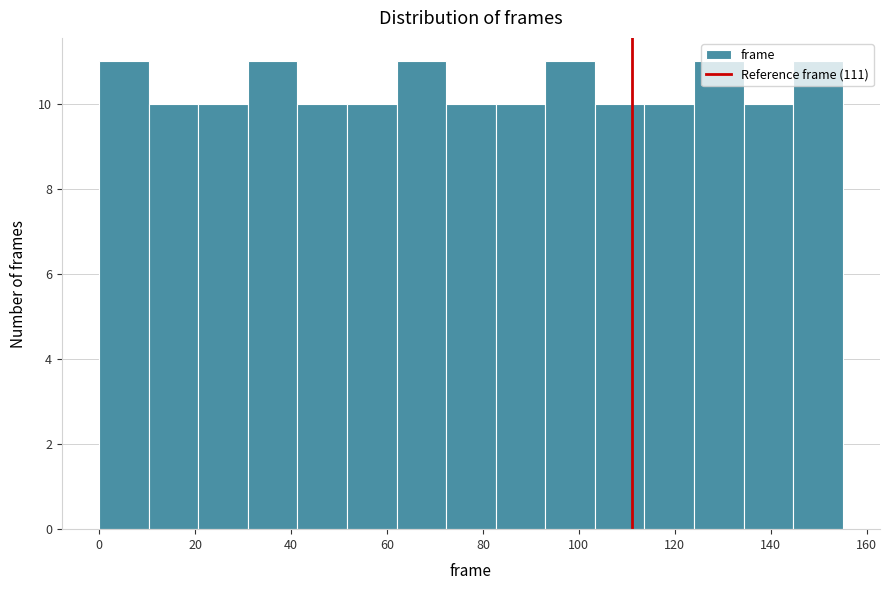

Reading left to right, transcribe this chart: for each bar, give the range it covers on the x-axis and its height. Neither the bar edges nor the heights are printed on the chart, so give them approximately, as read against the axes.

0 to 10: 11
10 to 20: 10
20 to 32: 10
32 to 42: 11
42 to 52: 10
52 to 62: 10
62 to 72: 11
72 to 82: 10
82 to 94: 10
94 to 104: 11
104 to 114: 10
114 to 124: 10
124 to 134: 11
134 to 144: 10
144 to 156: 11